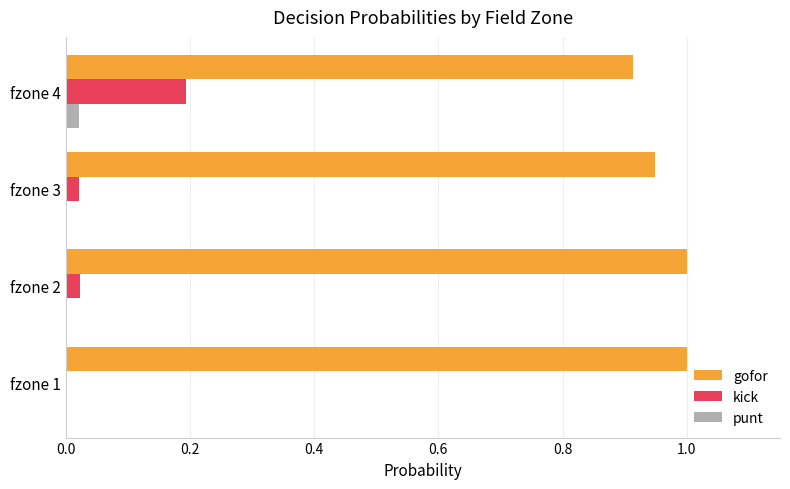

At which label is gofor closest to 0?

fzone 4